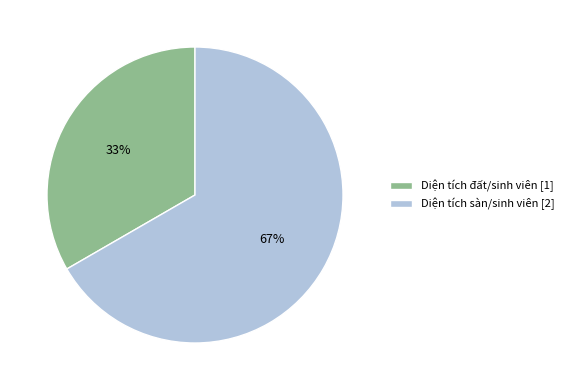

What is the majority slice?

Diện tích sàn/sinh viên